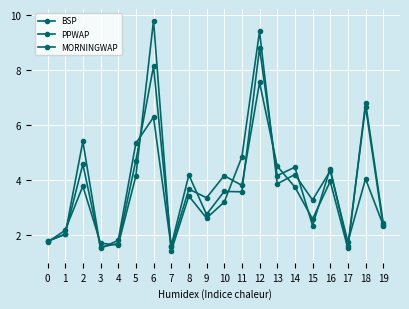

True or false: BSP has a value of 6.3 at 6.

True